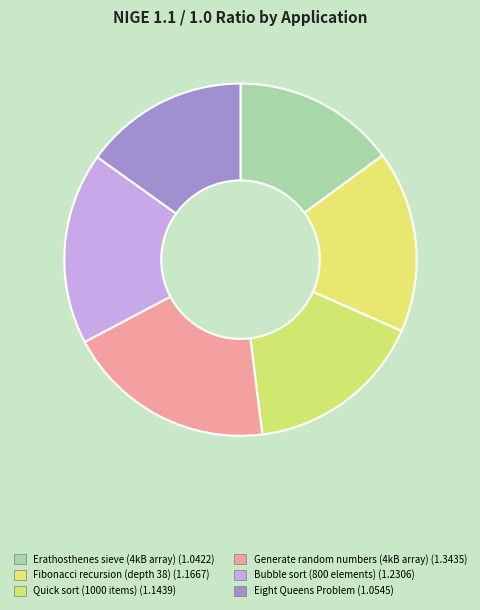

How many slices are in this pie chart?

6